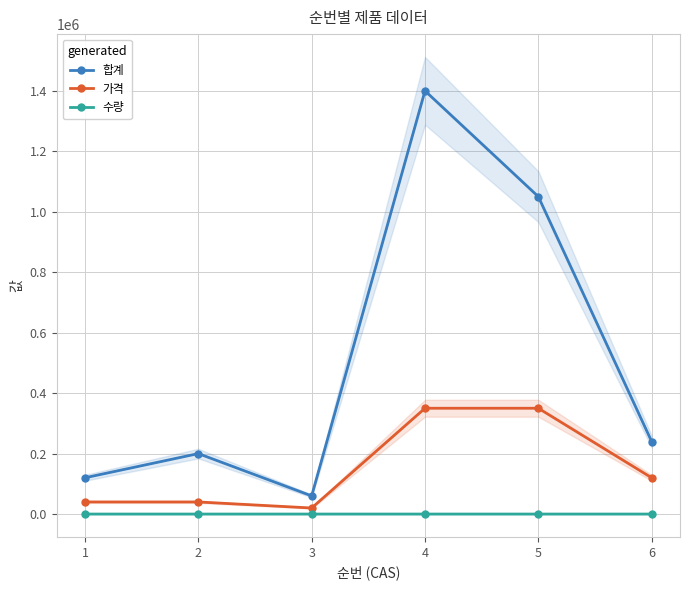

List the series in order of their overall mean, highest first.

합계, 가격, 수량